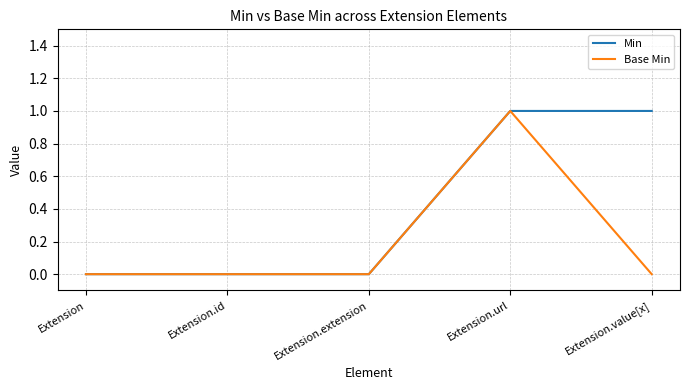

True or false: Min has more than 2 points higher than both neighbors.

False